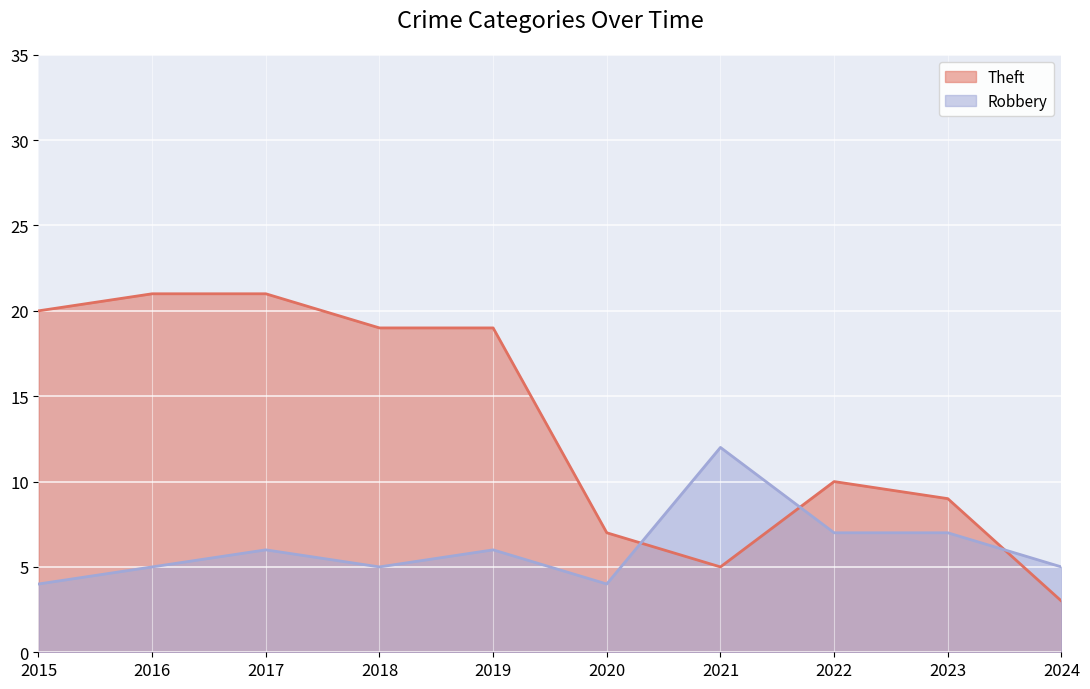

What is the difference between the Theft values at 2019 and 2022?

9